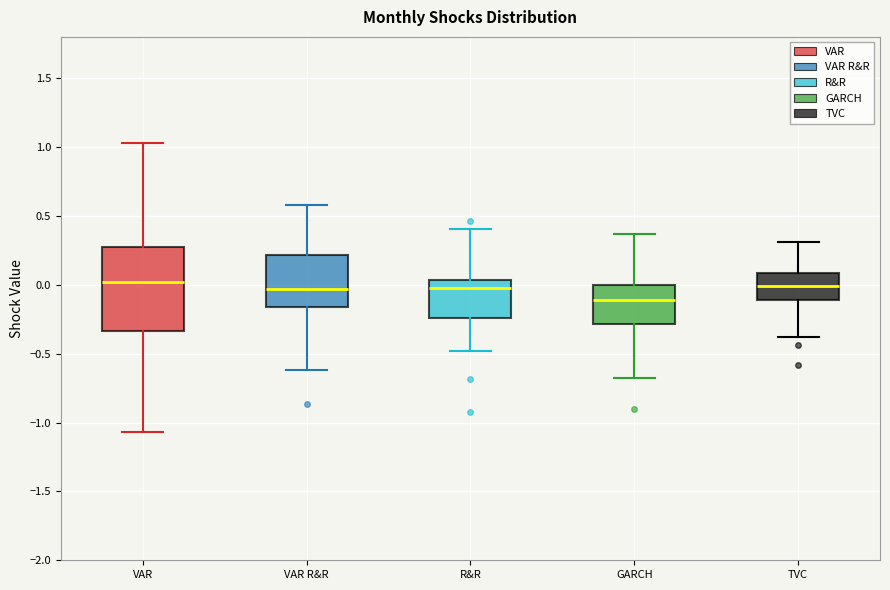

Where is the upper edge of the box for GARCH on the y-axis? The values are not printed on the chart, so give them approximately, as read against the axis.

0.00